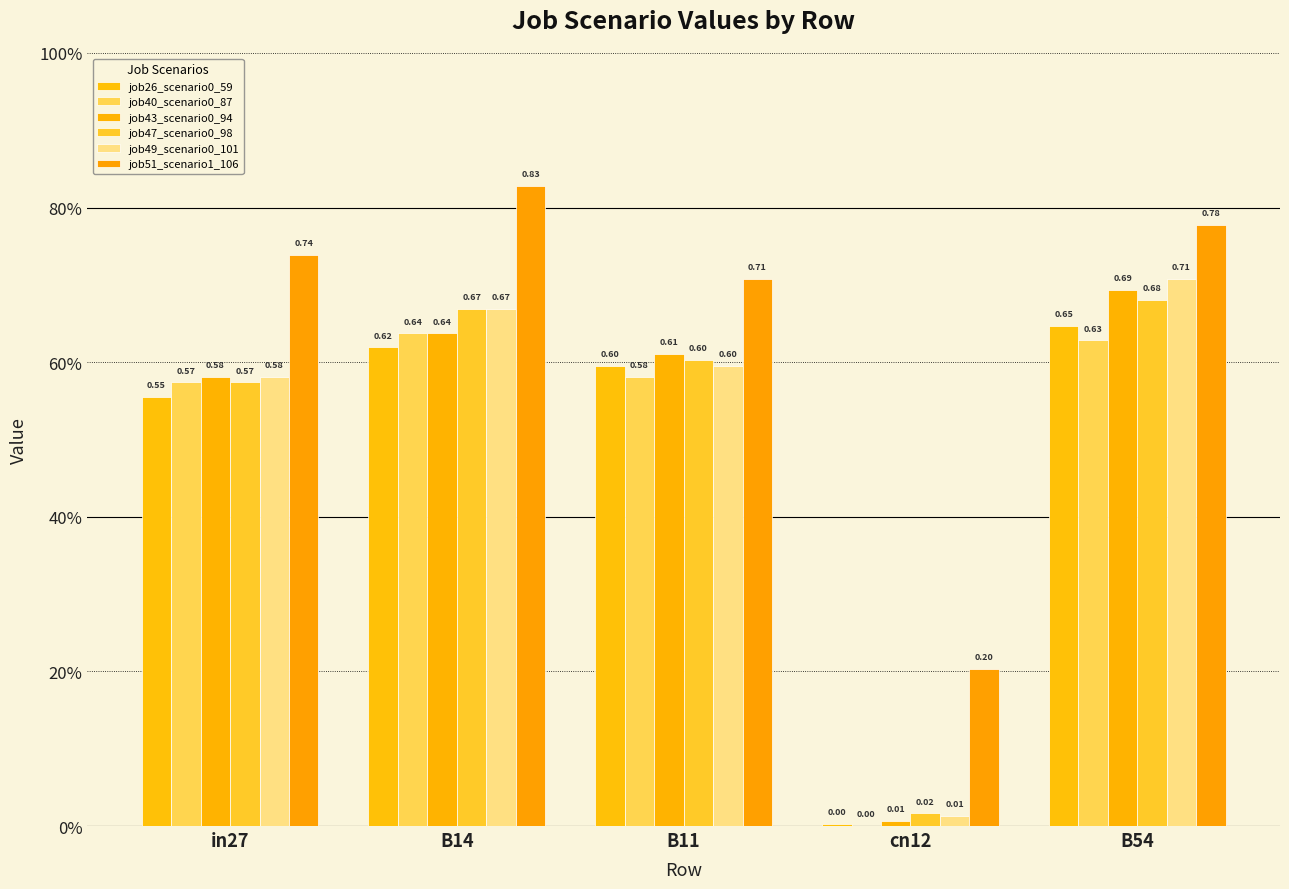

Does the chart contain stacked bars?

No